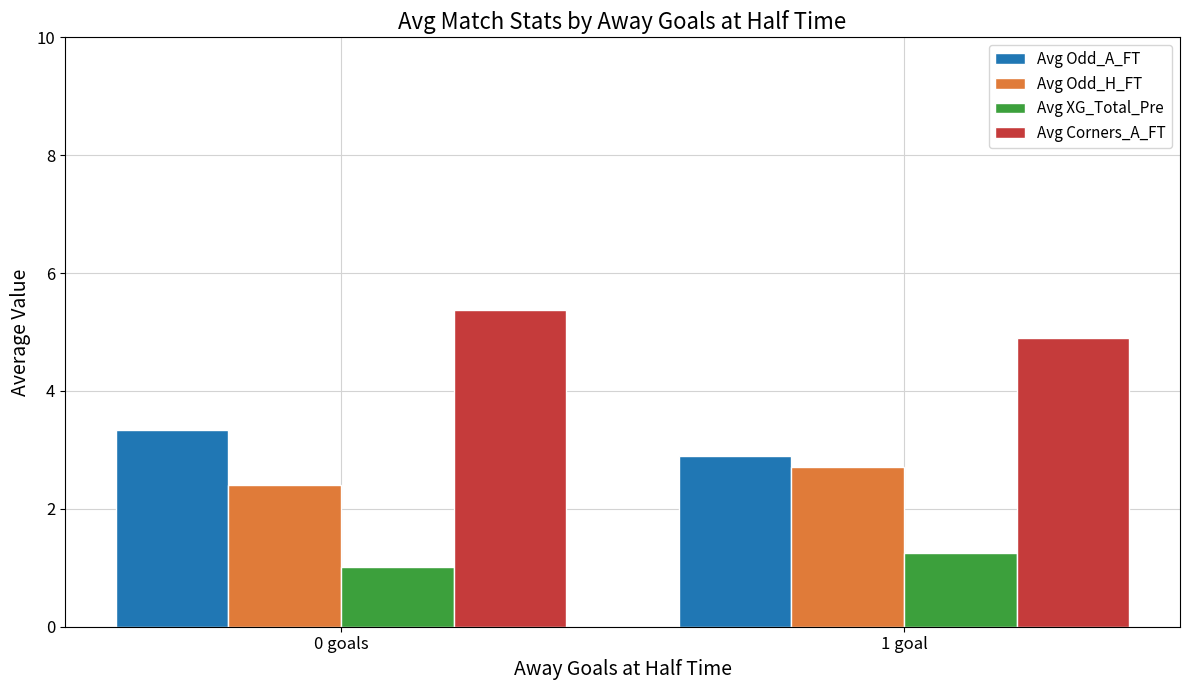

What is the label of the 2nd bar from the left?

1 goal